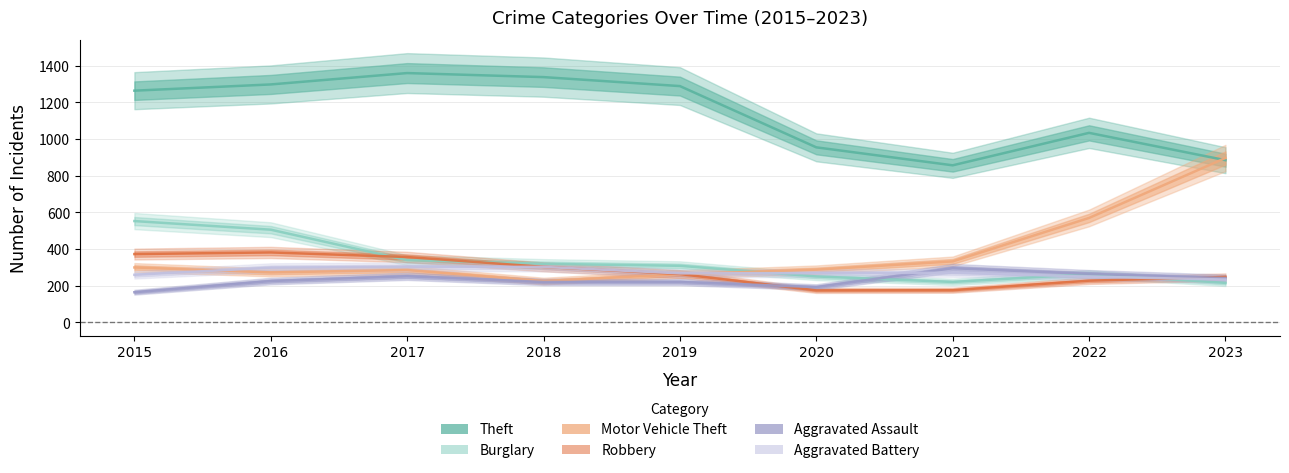

Reading left to right, what are all the values shown in this chart?

Theft: 2015=1263	2016=1297	2017=1359	2018=1337	2019=1288	2020=954	2021=856	2022=1033	2023=884
Burglary: 2015=552	2016=505	2017=339	2018=319	2019=308	2020=250	2021=220	2022=263	2023=215
Motor Vehicle Theft: 2015=299	2016=272	2017=285	2018=225	2019=262	2020=287	2021=332	2022=569	2023=896
Robbery: 2015=372	2016=381	2017=356	2018=302	2019=263	2020=174	2021=175	2022=227	2023=247
Aggravated Assault: 2015=164	2016=225	2017=251	2018=220	2019=220	2020=192	2021=295	2022=264	2023=241
Aggravated Battery: 2015=259	2016=298	2017=303	2018=302	2019=267	2020=268	2021=270	2022=249	2023=233